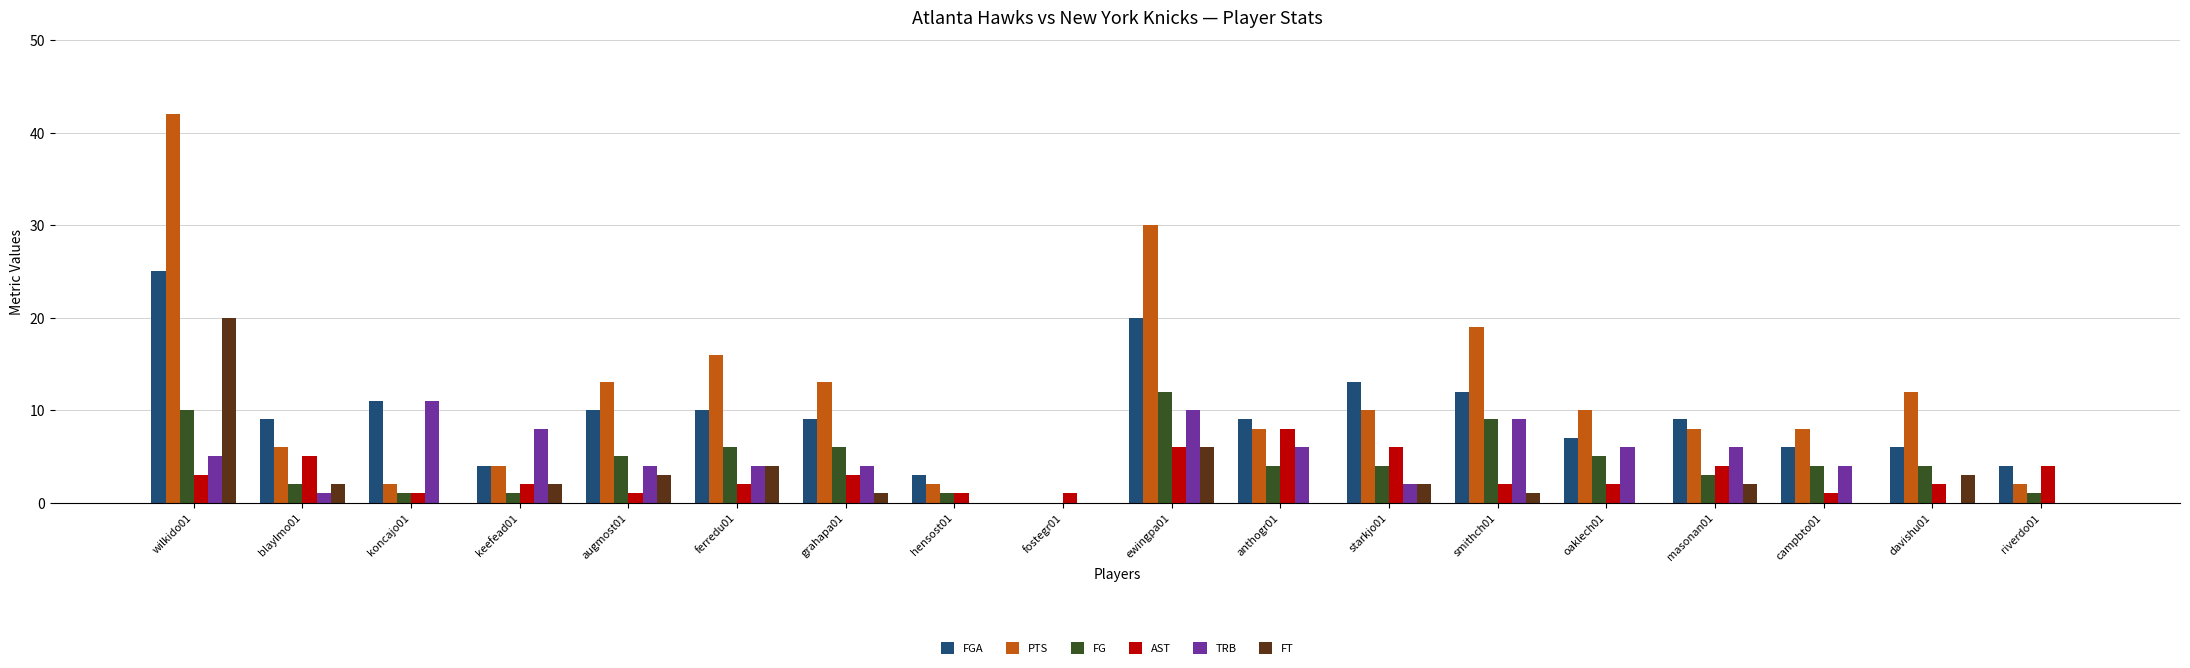

What is the sum of all FT values?

46